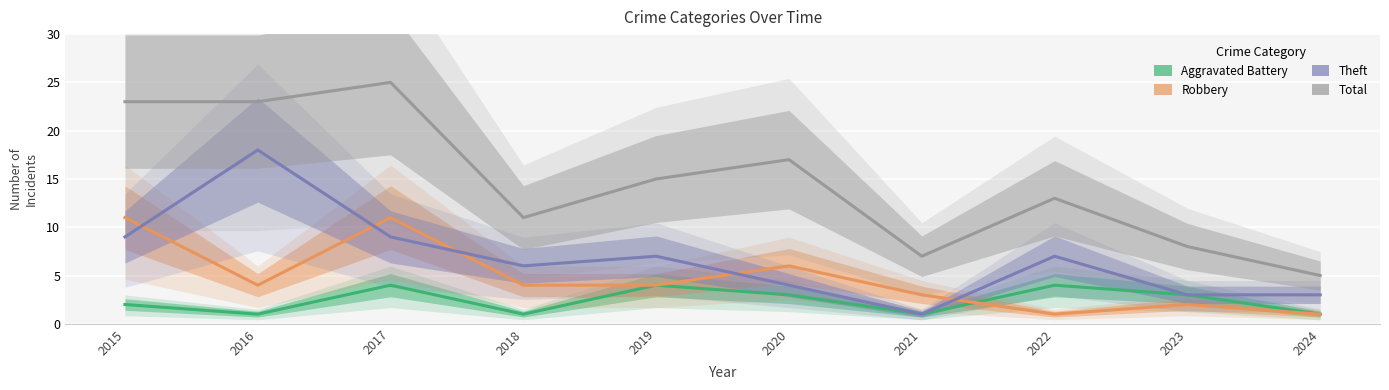

Which series ends up on top after the final intersection of Aggravated Battery and Robbery?

Aggravated Battery